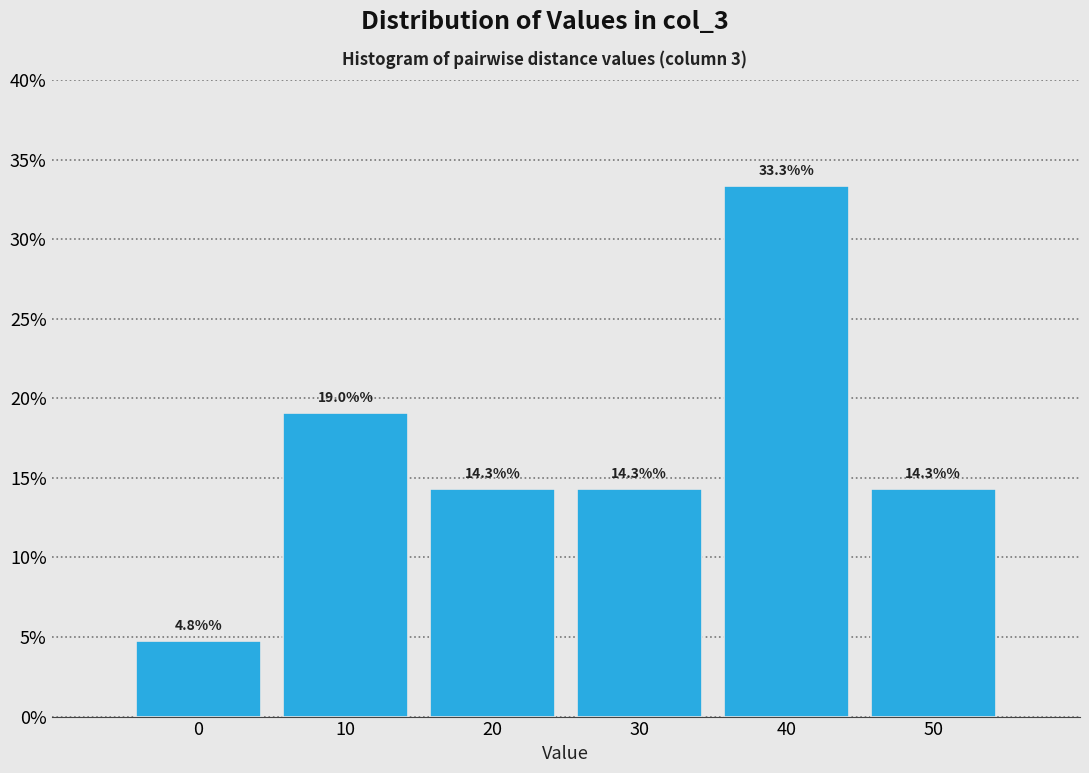

Reading left to right, transcribe this chart: for each bar, give the range it covers on the x-axis and its height.

-5 to 5: 4.8
5 to 15: 19.0
15 to 25: 14.3
25 to 35: 14.3
35 to 45: 33.3
45 to 55: 14.3